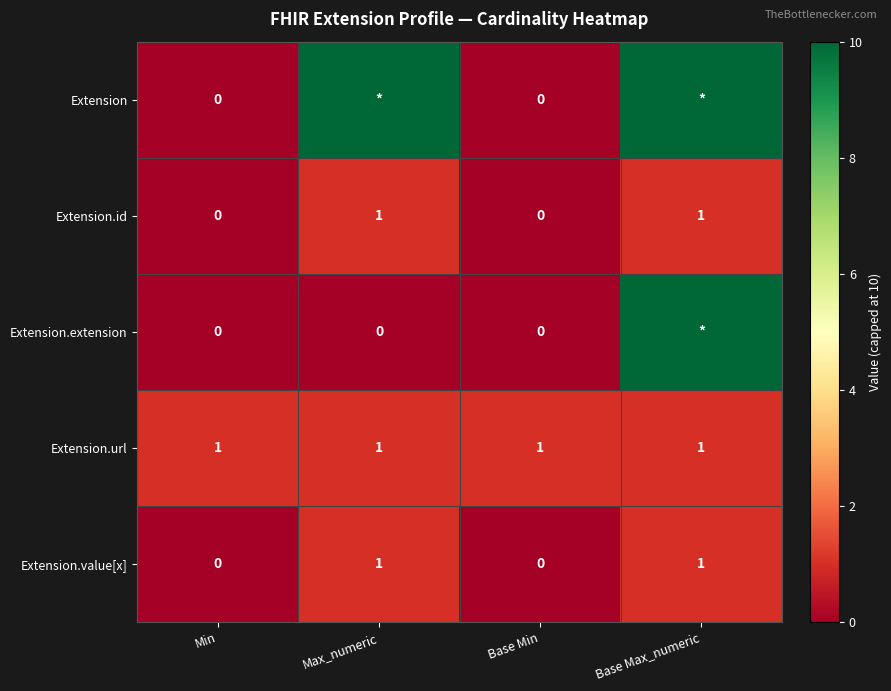

True or false: Extension.url has a value of 2 at Base Min.

False